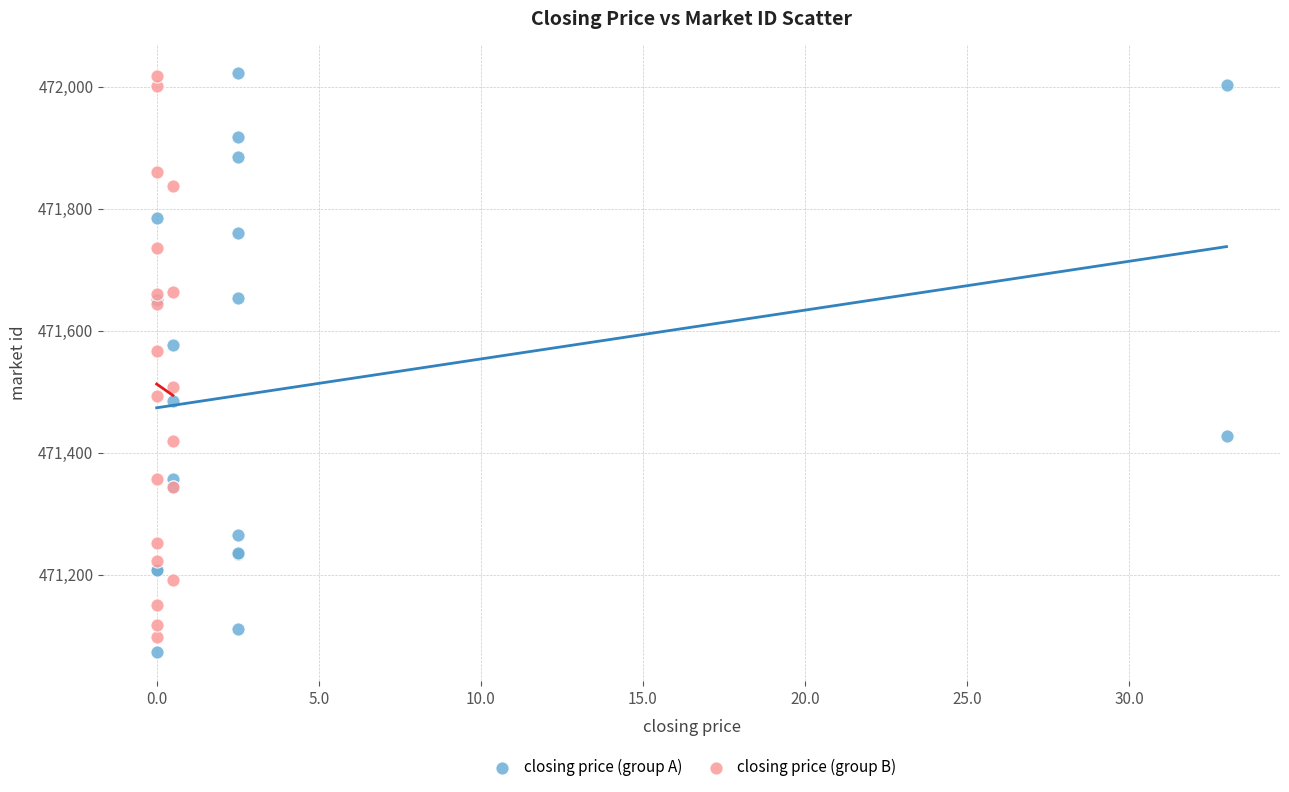

Which series has the widest spread of Y values?

closing price (group A)